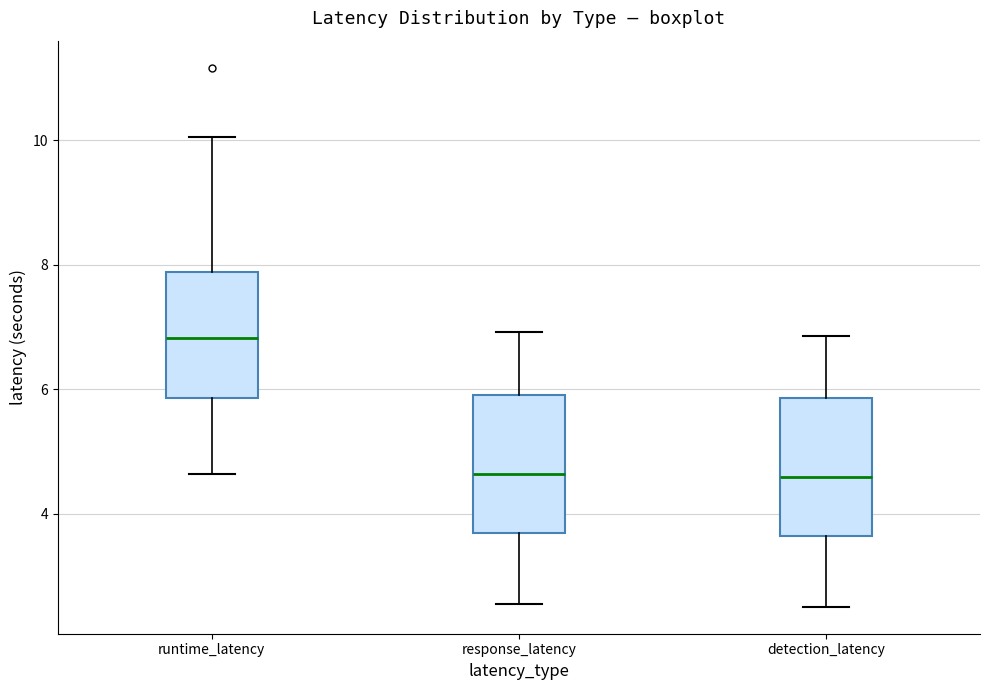

Reading left to right, transcribe this box plot: for each box, give where its median line is, the range the box spans, and where its two whiskers end, as read against the y-axis. The values are not printed on the chart, so give them approximately, as read against the axis.

runtime_latency: median 6.8, box 5.8 to 7.8, whiskers 4.6 to 10.0
response_latency: median 4.6, box 3.6 to 6.0, whiskers 2.6 to 7.0
detection_latency: median 4.6, box 3.6 to 5.8, whiskers 2.6 to 6.8